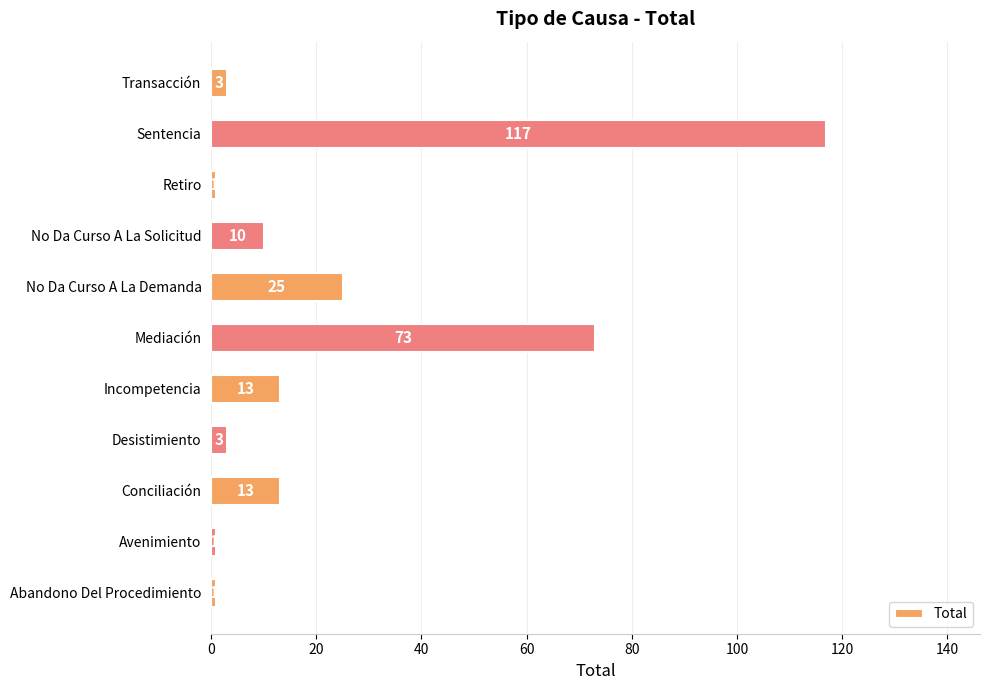

At which label is the value closest to 59?

Mediación